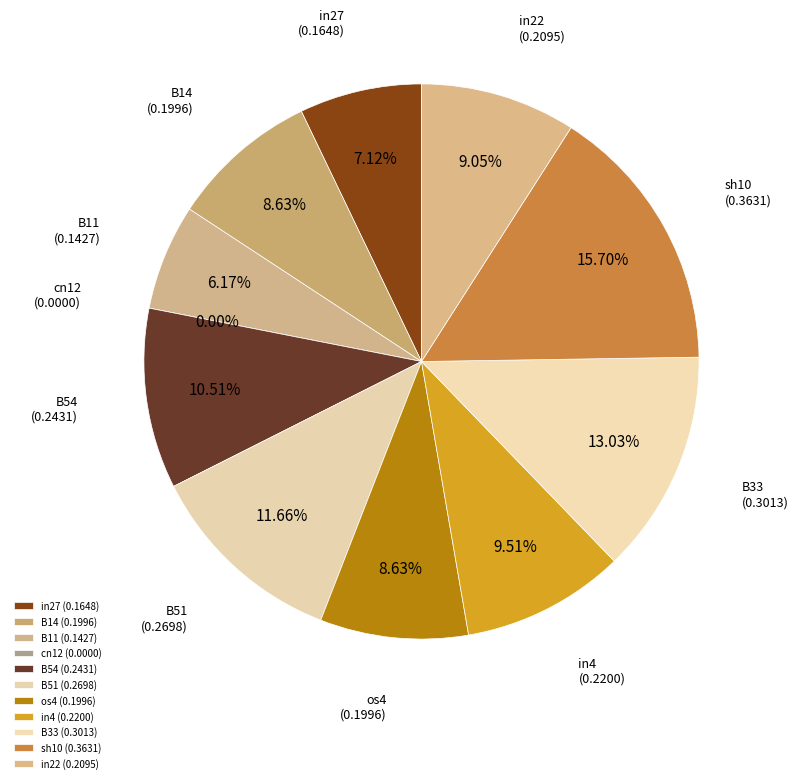

What is the total percentage of B51 and B54?

22.2%